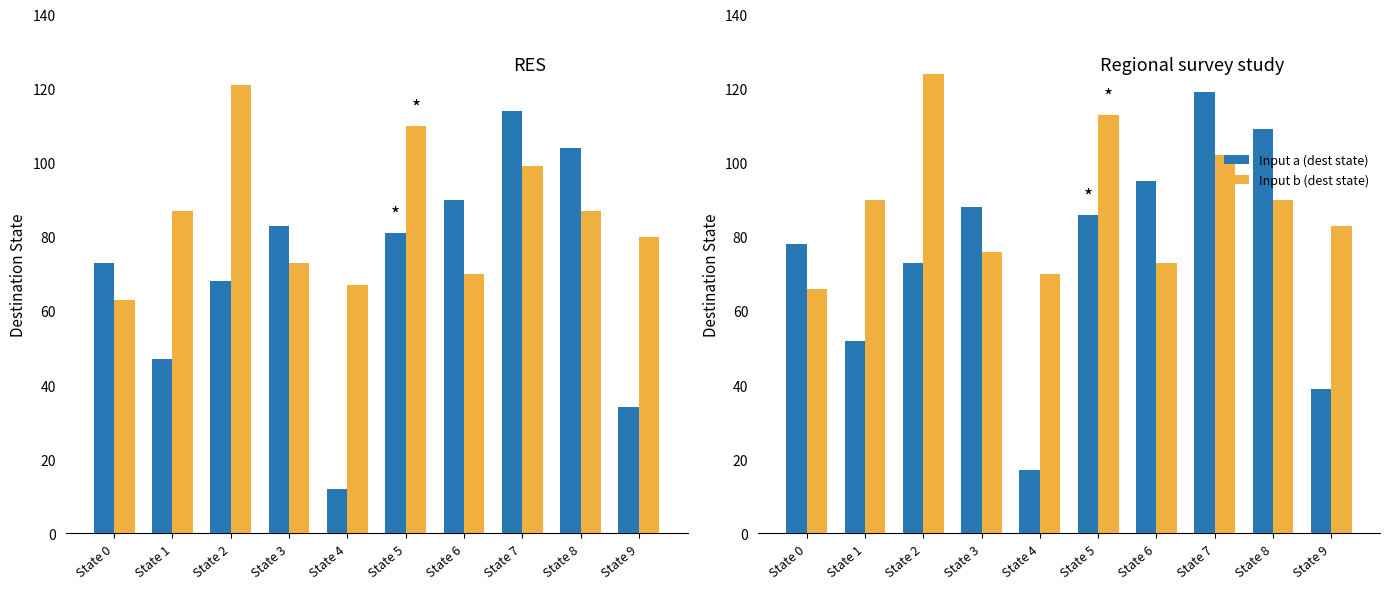

What is the minimum value for Input b (dest state)?

66